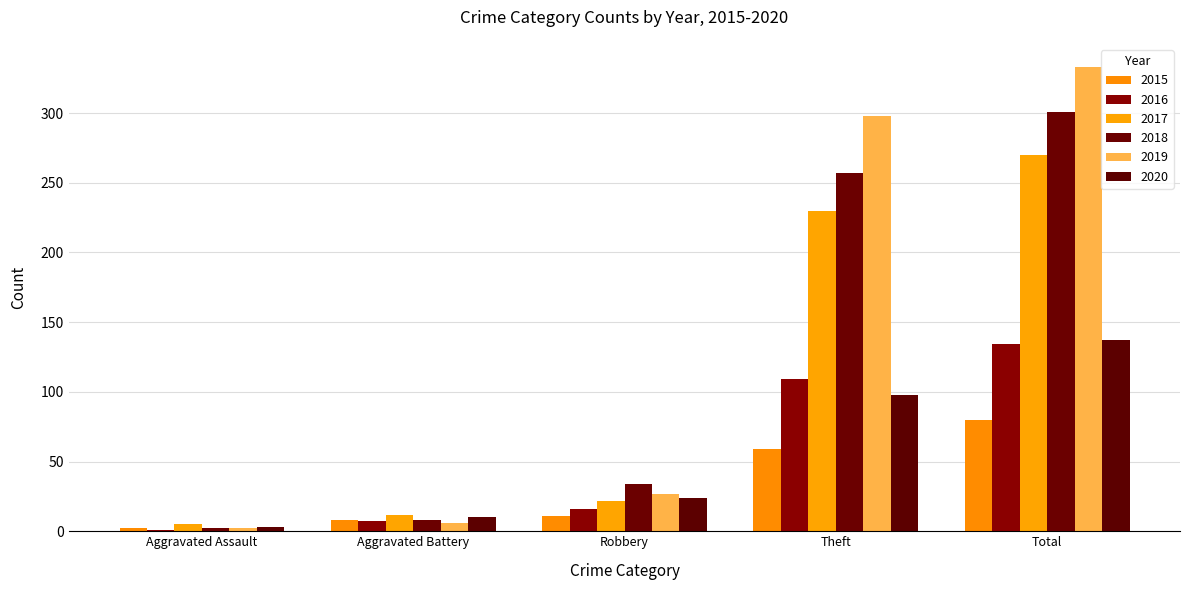

What value does the 2016 series have at Theft?

109